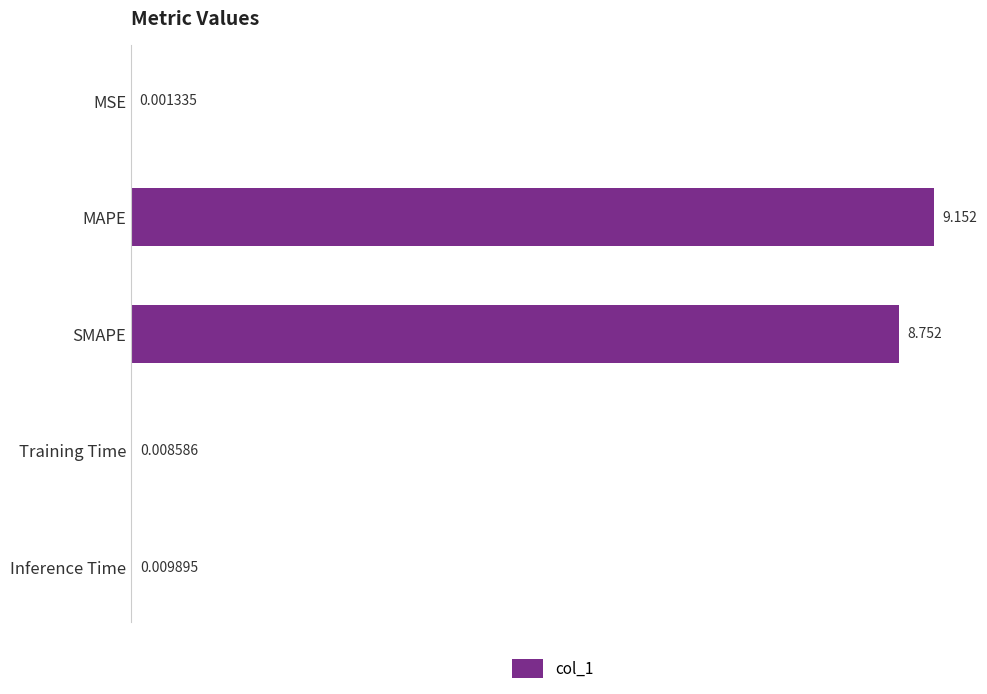

Between MAPE and SMAPE, which is larger?

MAPE